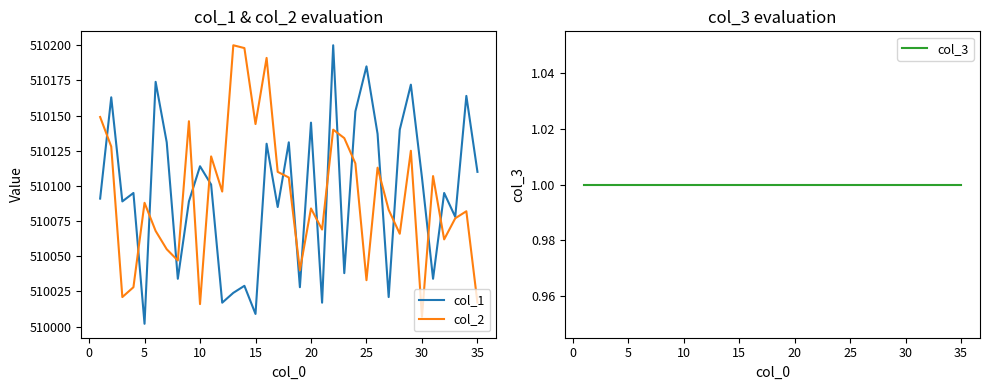

Reading left to right, extract all data points from this chart.

col_1: 510091	510163	510089	510095	510002	510174	510131	510034	510089	510114	510101	510017	510024	510029	510009	510130	510085	510131	510028	510145	510017	510200	510038	510153	510185	510137	510021	510140	510172	510106	510034	510095	510078	510164	510110
col_2: 510149	510128	510021	510028	510088	510068	510055	510047	510146	510016	510121	510096	510200	510198	510144	510191	510110	510106	510040	510084	510069	510140	510134	510116	510033	510113	510083	510066	510125	510007	510107	510062	510077	510082	510017
col_3: 1	1	1	1	1	1	1	1	1	1	1	1	1	1	1	1	1	1	1	1	1	1	1	1	1	1	1	1	1	1	1	1	1	1	1